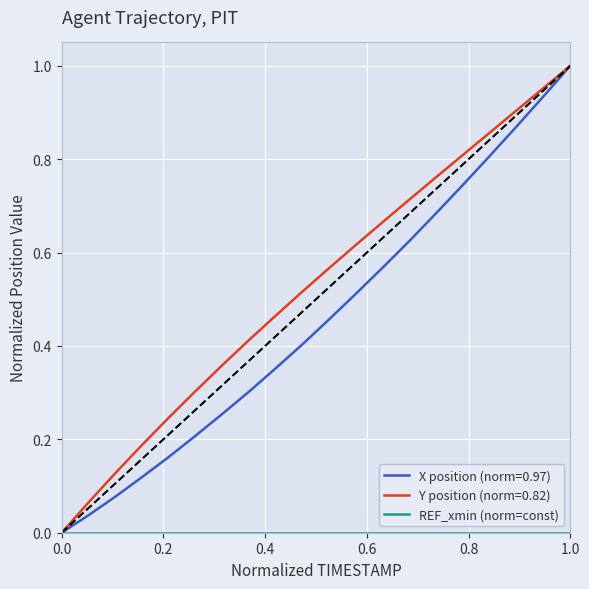

Which series has the largest total across all categories?

Y position (norm=0.82)